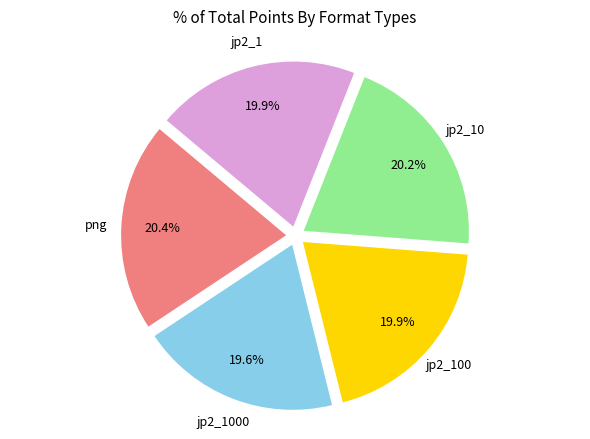

Is there any slice that represents more than half of the pie?

No